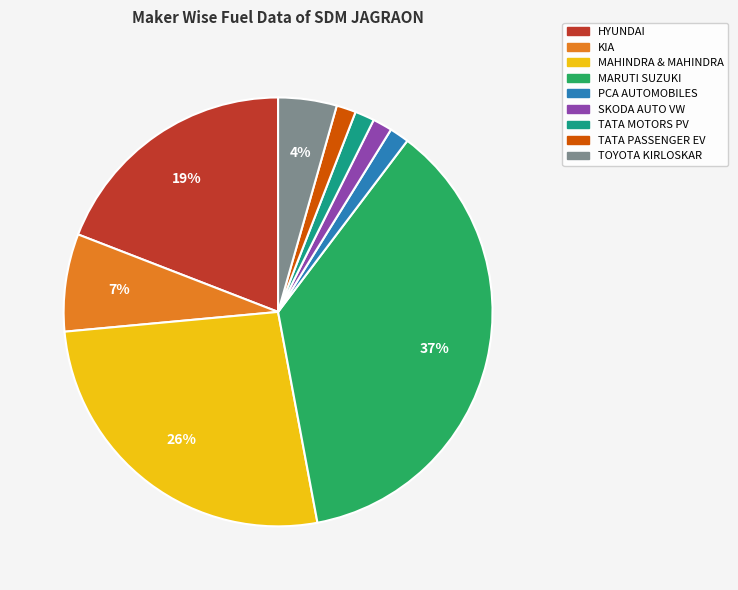

To the nearest percent, what is the average slice percentage?

11%